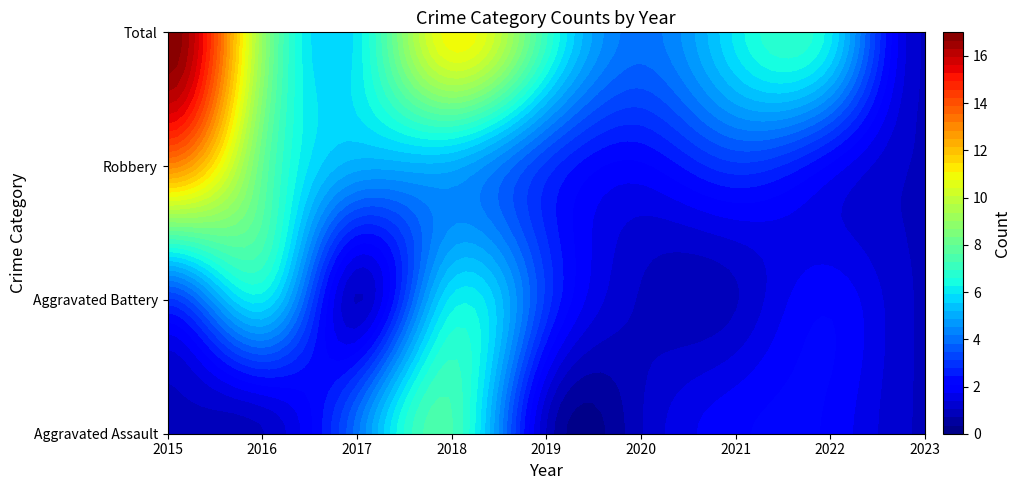

Is it true that Aggravated Battery equals 5 at 2019?

False